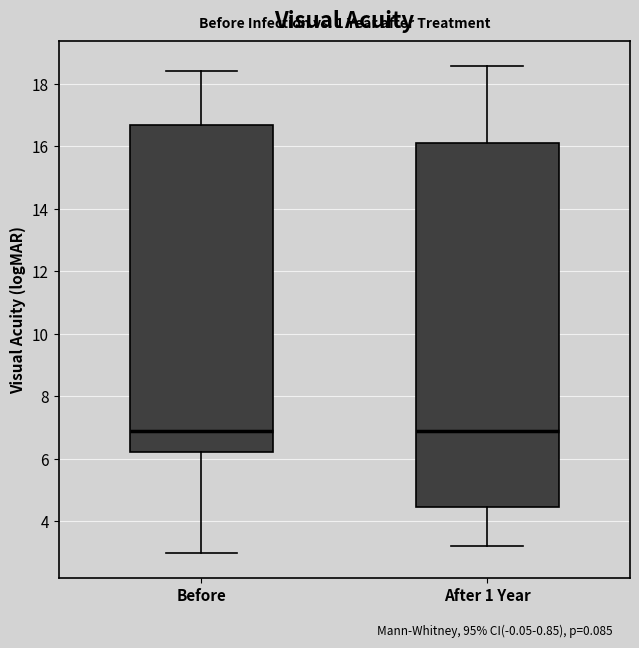

Reading left to right, transcribe this box plot: for each box, give where its median line is, the range the box spans, and where its two whiskers end, as read against the y-axis. The values are not printed on the chart, so give them approximately, as read against the axis.

Before: median 7.0, box 6.2 to 16.6, whiskers 3.0 to 18.4
After 1 Year: median 7.0, box 4.4 to 16.0, whiskers 3.2 to 18.6